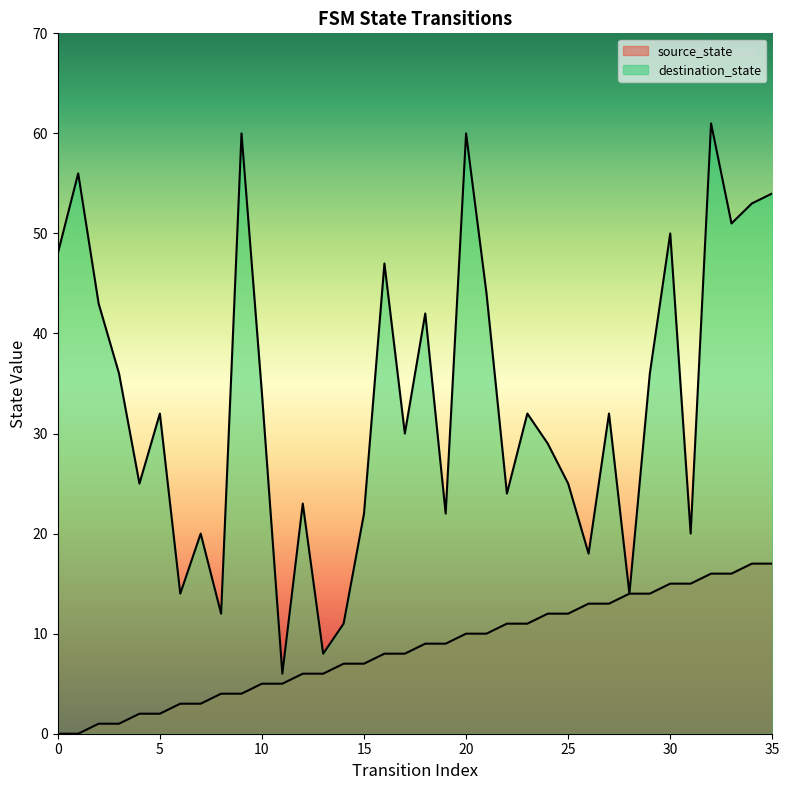

The source_state series shows -5 at 0. True or false?

False